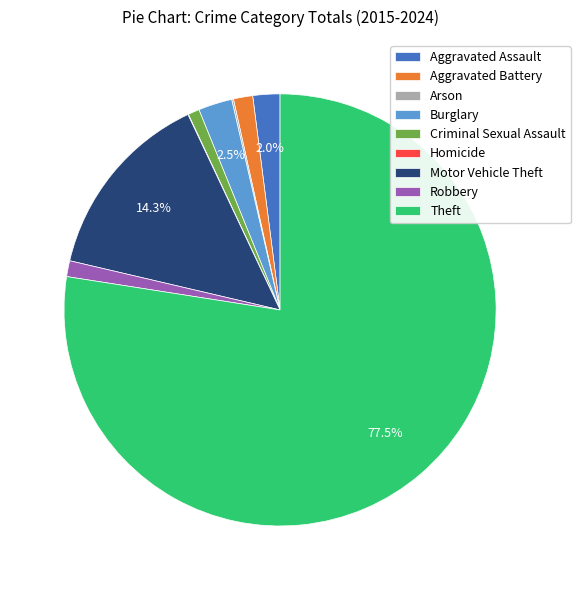

Combined, do Aggravated Assault and Theft account for over 50%?

Yes